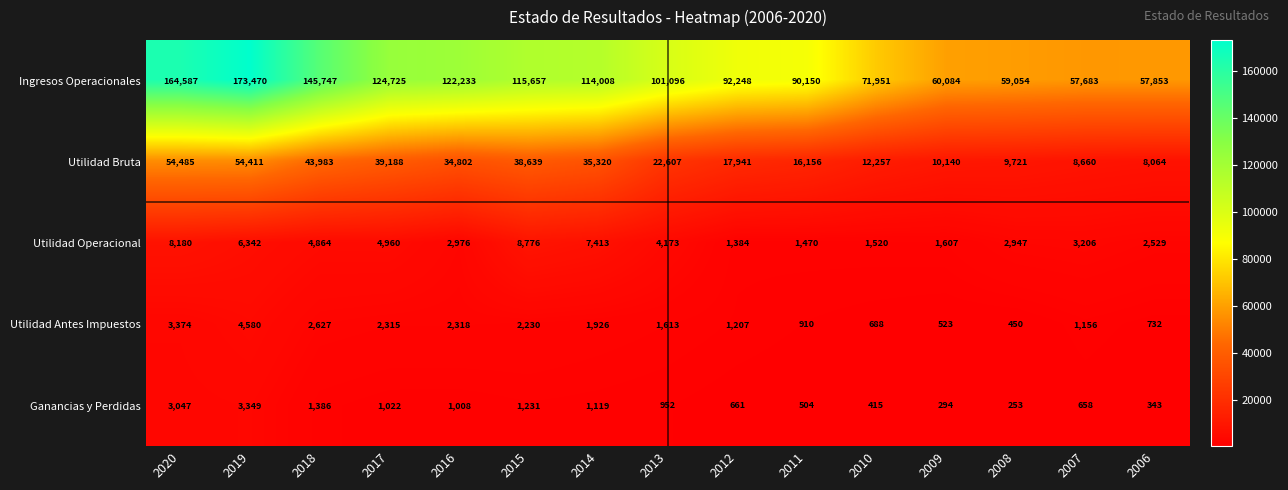

What is the total value across all series at 2008?

72425